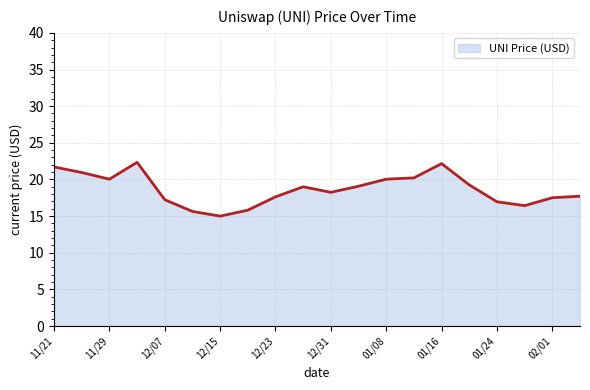

True or false: there are more than 2 points higher than both neighbors.

True